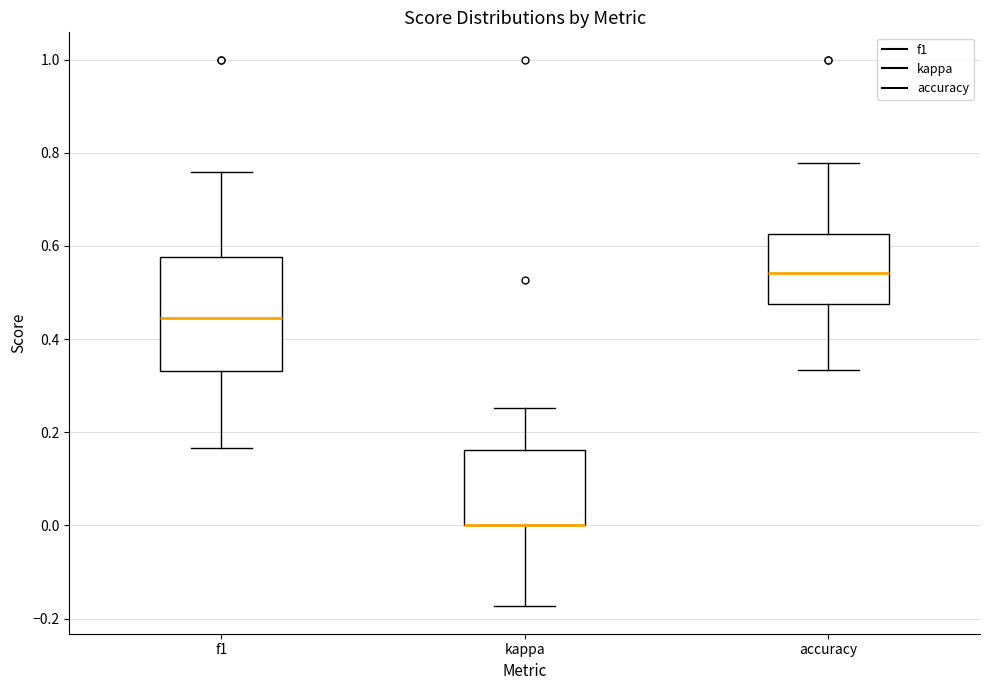

Reading left to right, transcribe this box plot: for each box, give where its median line is, the range the box spans, and where its two whiskers end, as read against the y-axis. The values are not printed on the chart, so give them approximately, as read against the axis.

f1: median 0.44, box 0.34 to 0.58, whiskers 0.16 to 0.76
kappa: median 0.00 (drawn on the box's lower edge), box 0.00 to 0.16, whiskers -0.18 to 0.26
accuracy: median 0.54, box 0.48 to 0.62, whiskers 0.34 to 0.78